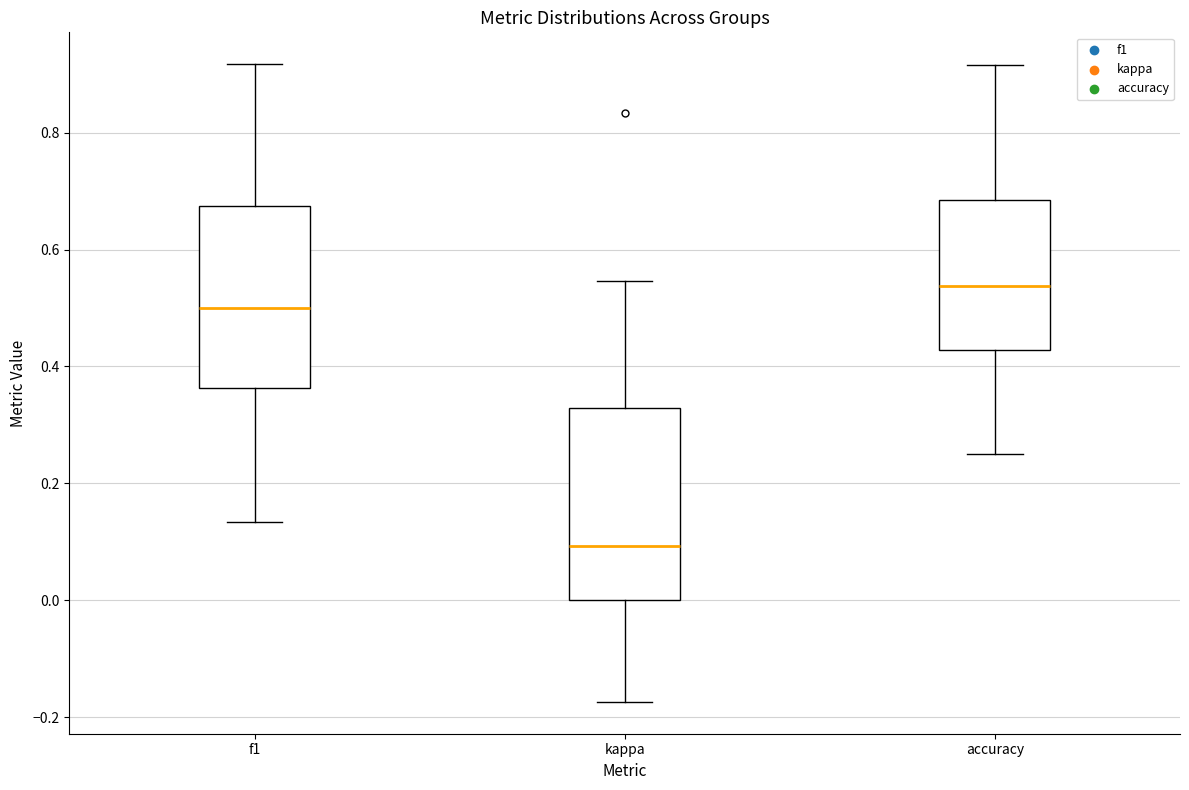

Reading left to right, transcribe this box plot: for each box, give where its median line is, the range the box spans, and where its two whiskers end, as read against the y-axis. The values are not printed on the chart, so give them approximately, as read against the axis.

f1: median 0.50, box 0.36 to 0.68, whiskers 0.14 to 0.92
kappa: median 0.10, box 0.00 to 0.32, whiskers -0.18 to 0.54
accuracy: median 0.54, box 0.42 to 0.68, whiskers 0.26 to 0.92